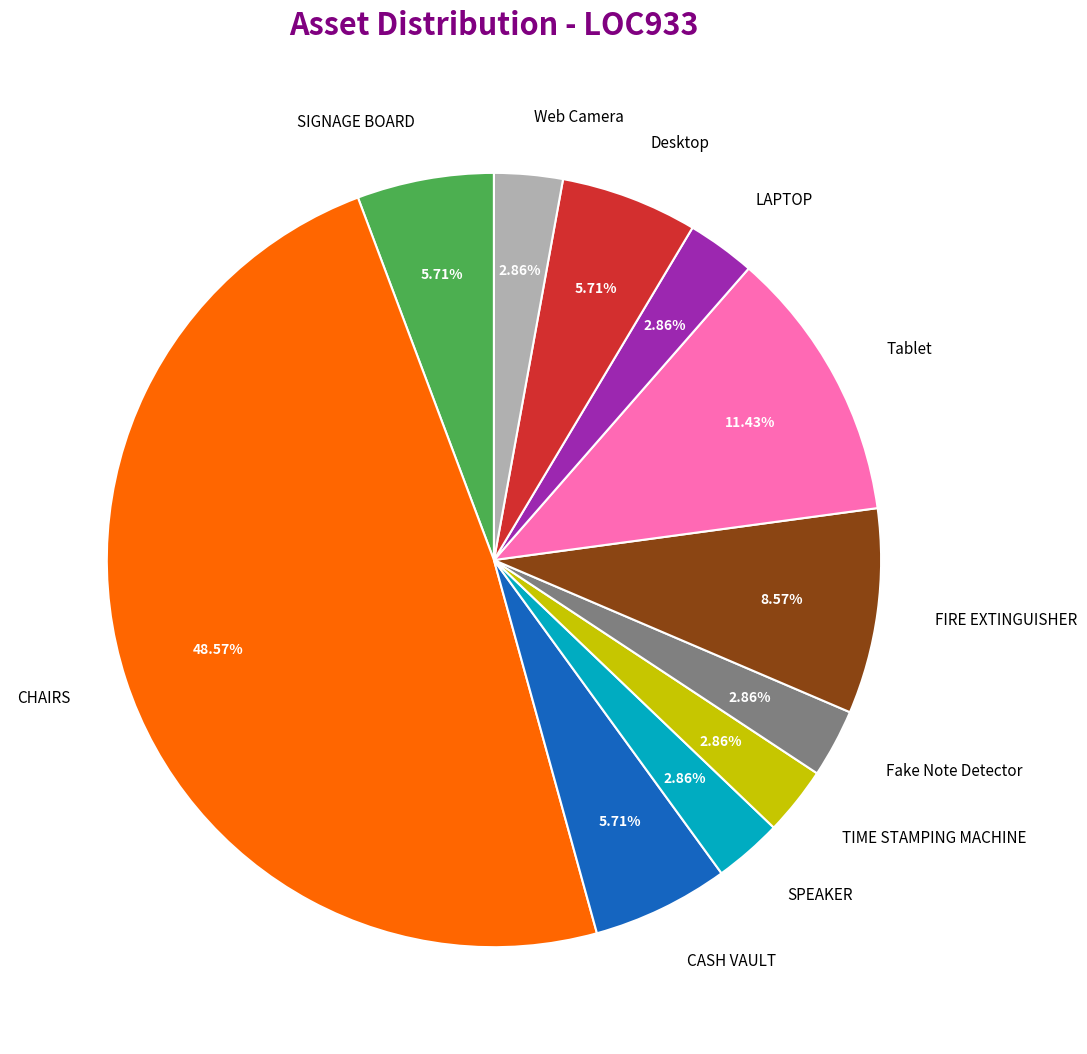

To the nearest percent, what portion does Desktop represent?

6%